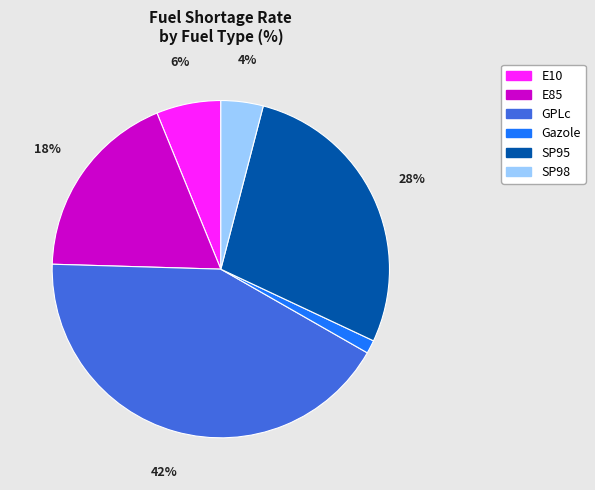

Which has a higher value, SP98 or E10?

E10